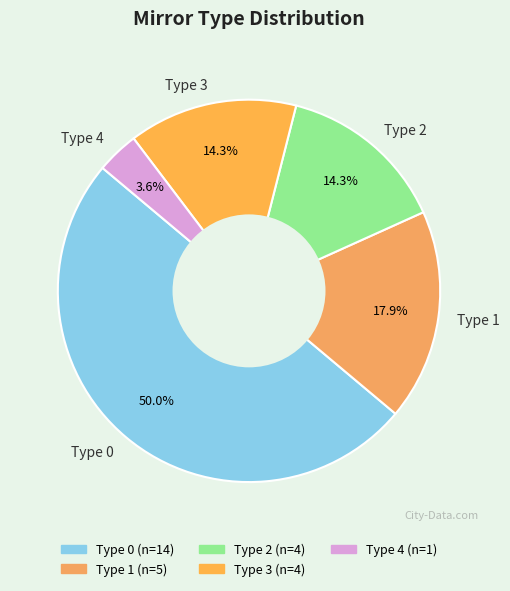

Is Type 1 the majority of the pie?

No